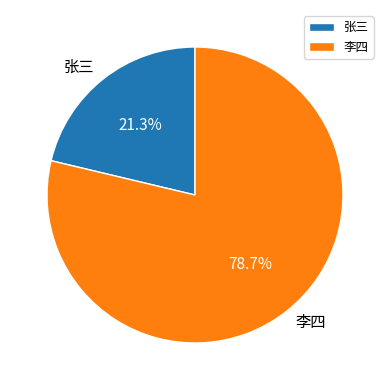

What percentage do 李四 and 张三 together represent?

100.0%